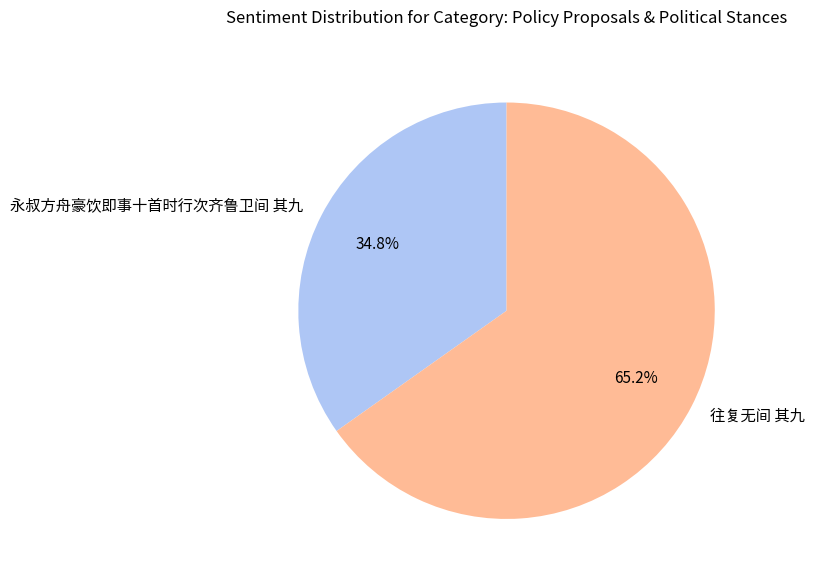

Is 永叔方舟豪饮即事十首时行次齐鲁卫间 其九 the majority of the pie?

No